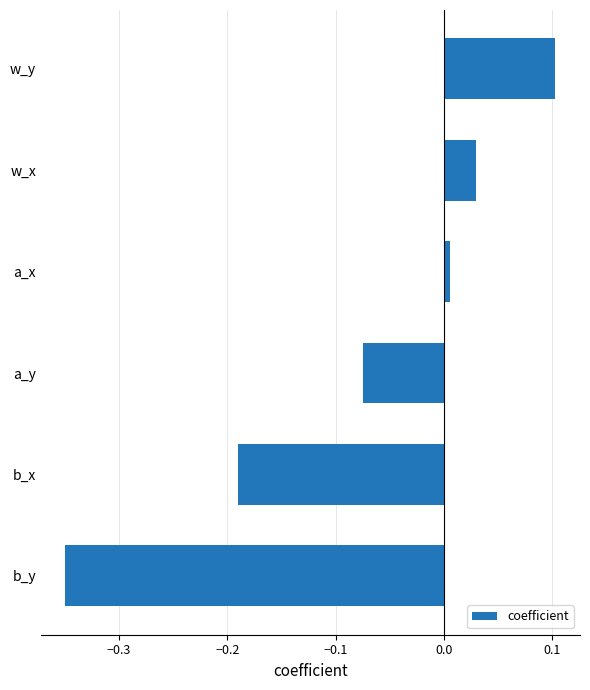

List the labels in order of value, smallest first.

b_y, b_x, a_y, a_x, w_x, w_y